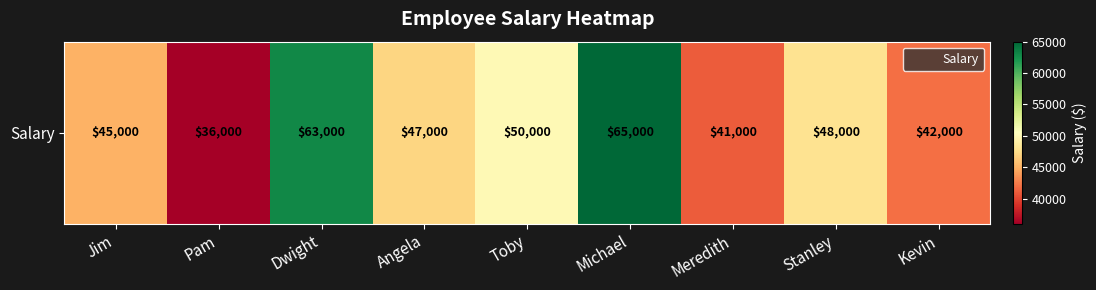

What is the minimum value shown in the chart?

36000